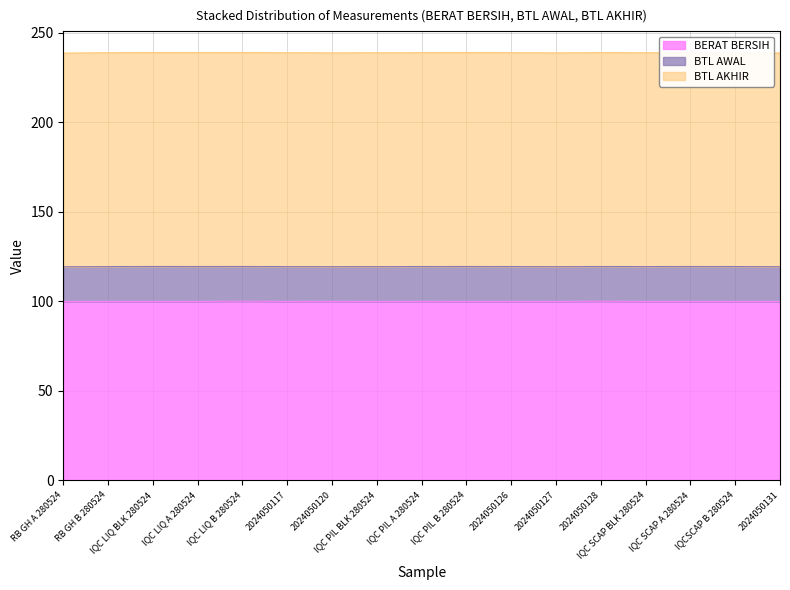

Which series changed the most between IQC PIL A 280524 and 2024050127?

BTL AKHIR